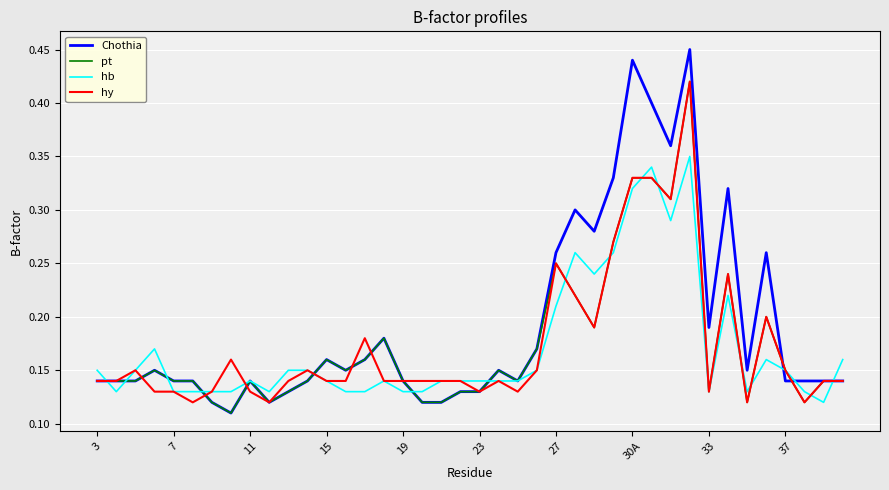

Which series has the largest total across all categories?

Chothia